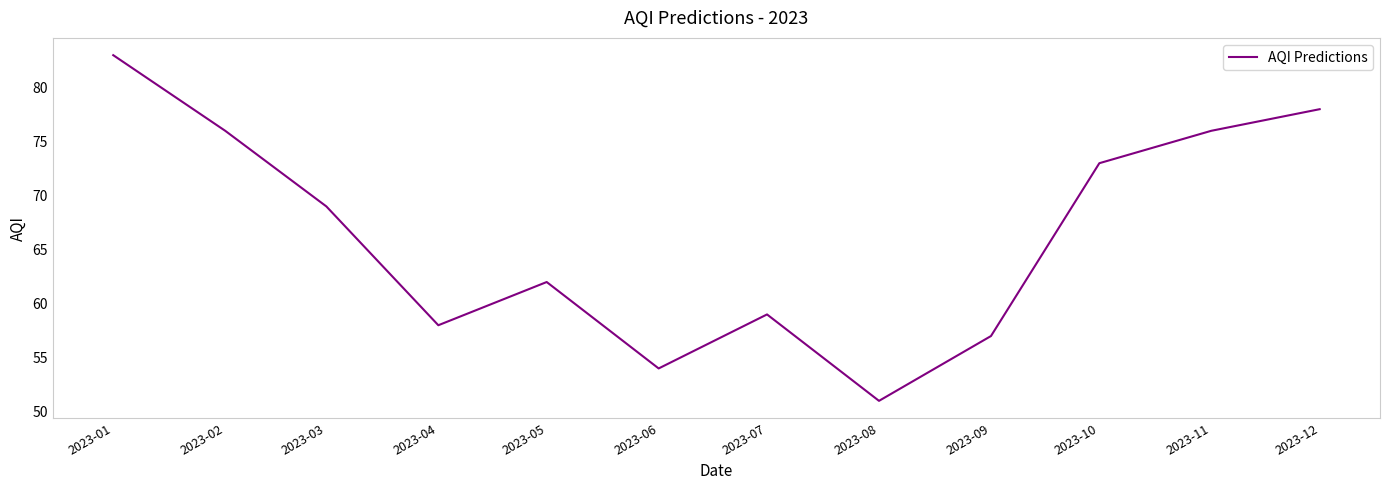

True or false: the data shows 76 at 2023-11.

True